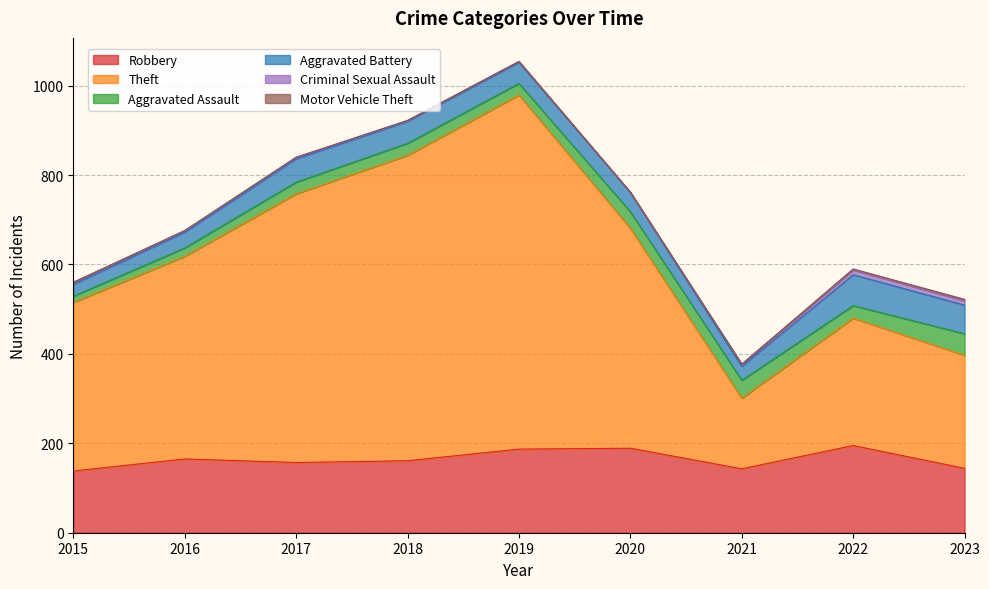

Count the number of data series in this chart.

6